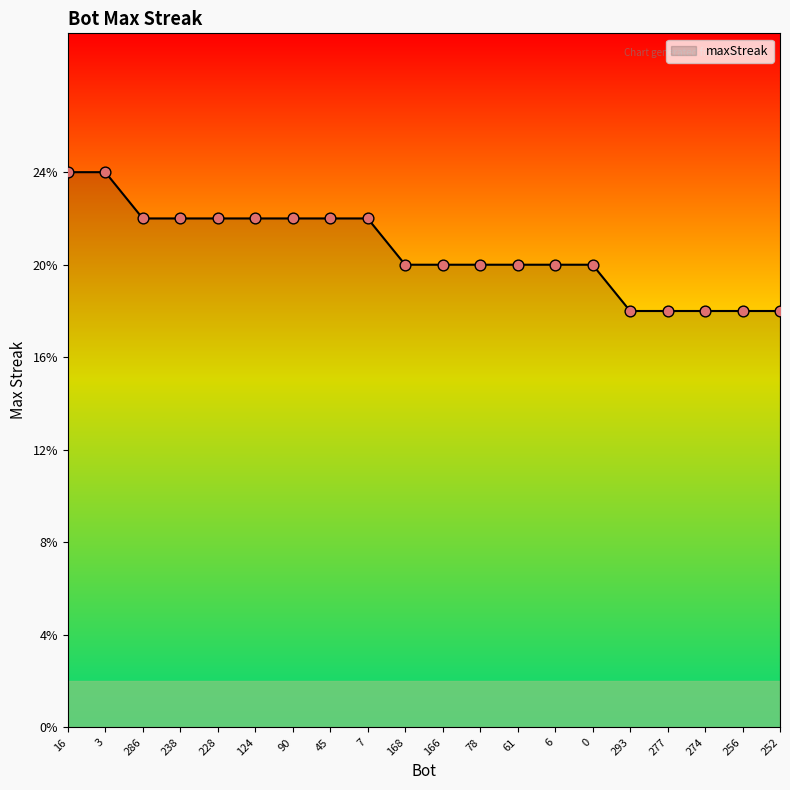

Between 228 and 61, which is larger?

228